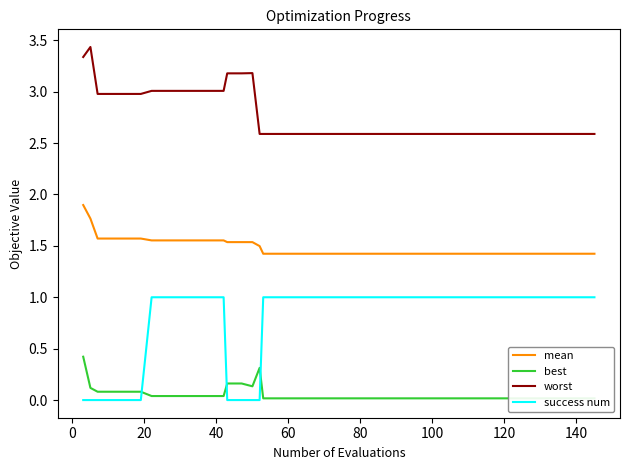

At how many categories does at least one series exceed 2?

40